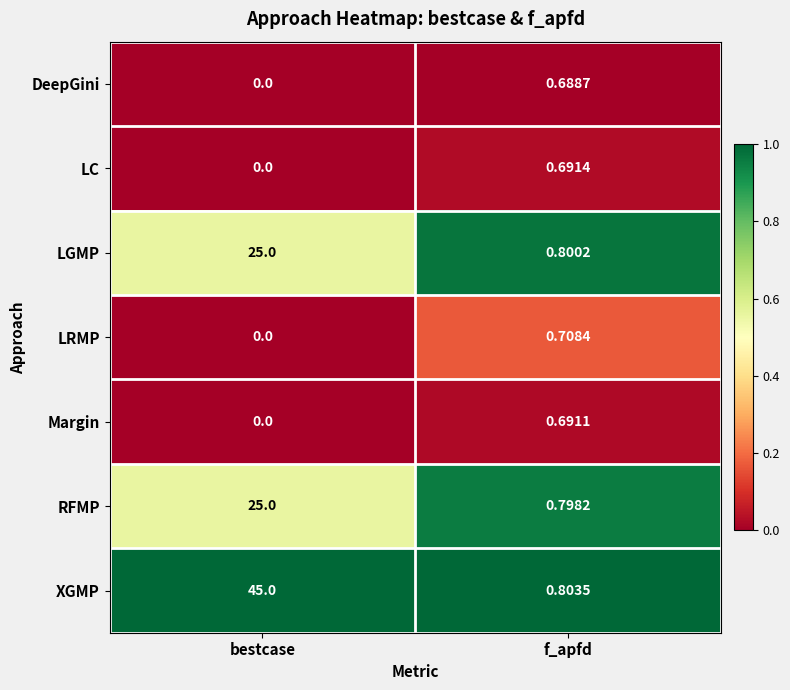

How many categories are shown in the chart?

2